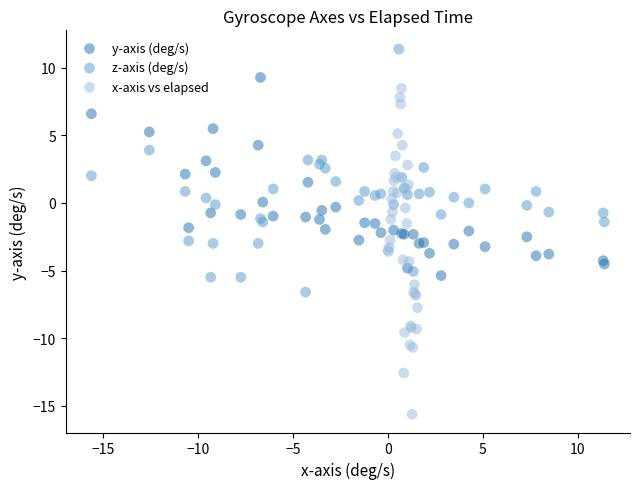

Which series contains the highest Y value?

x-axis vs elapsed